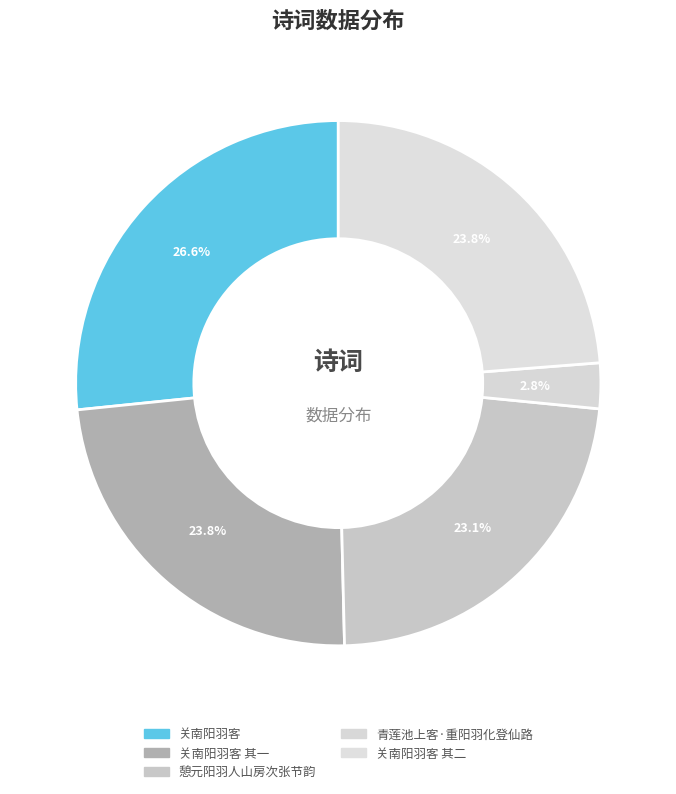

What percentage is the 关南阳羽客 其一 slice, to the nearest percent?

24%